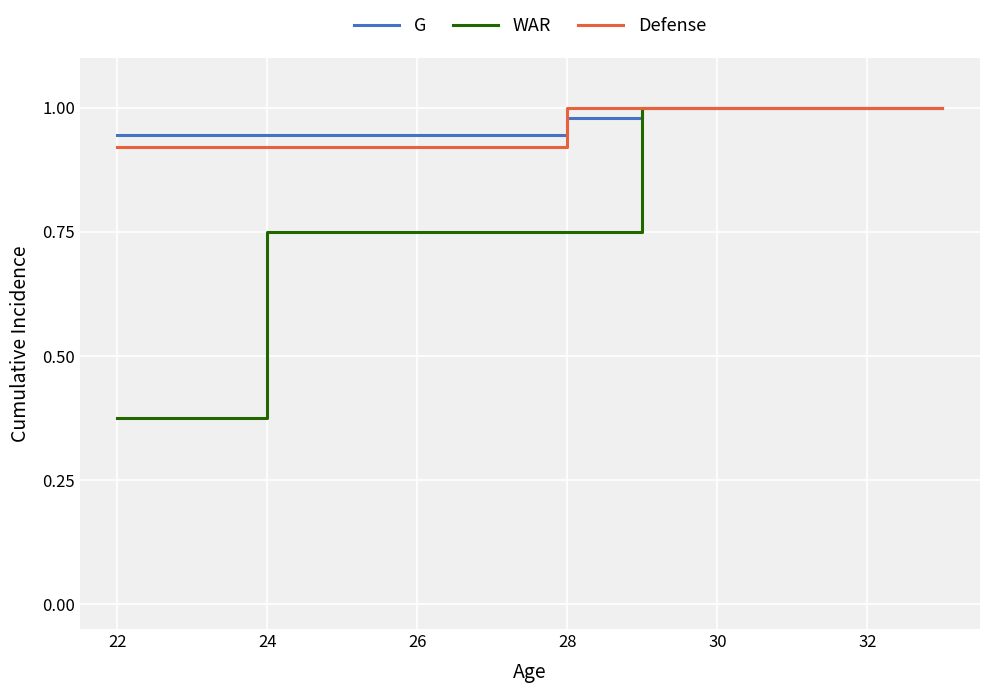

How many lines are shown in the chart?

3